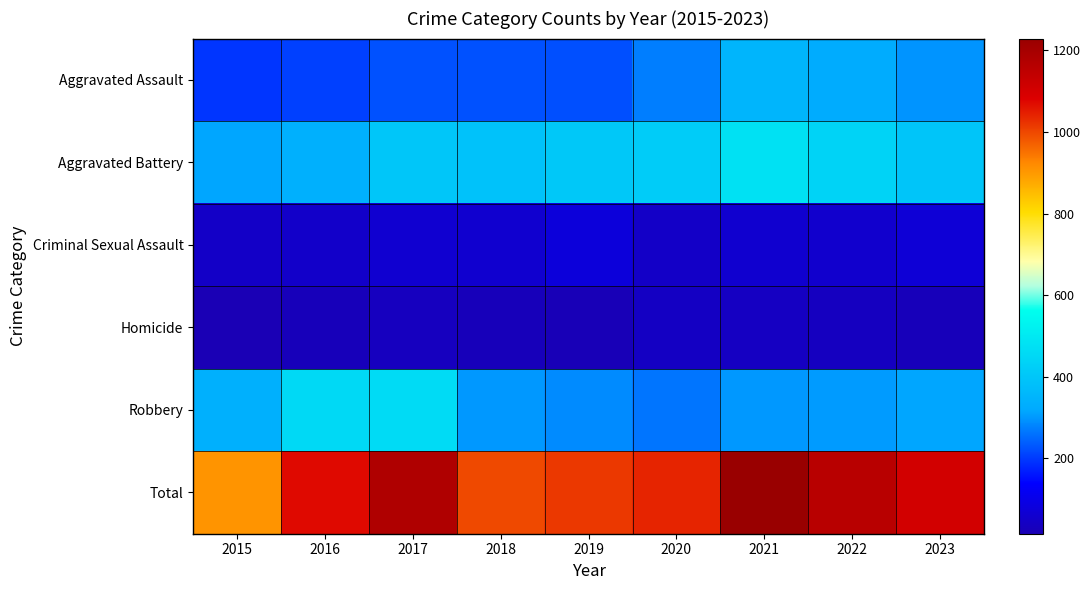

Which has a higher value, 2016 or 2015?

2016